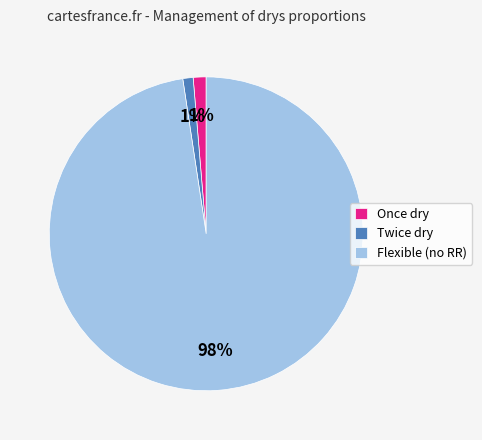

Combined, do Once dry and Twice dry account for over 50%?

No